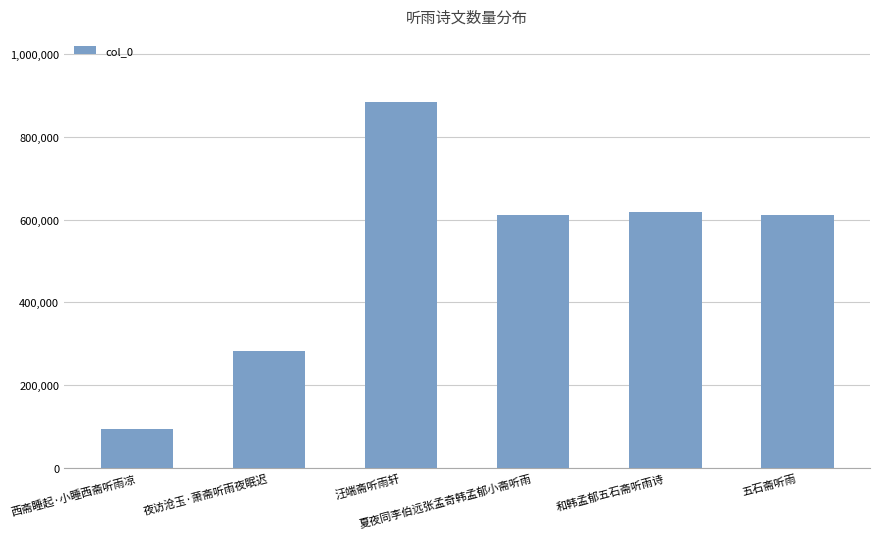

Which label corresponds to the smallest value in the chart?

西斋睡起·小睡西斋听雨凉